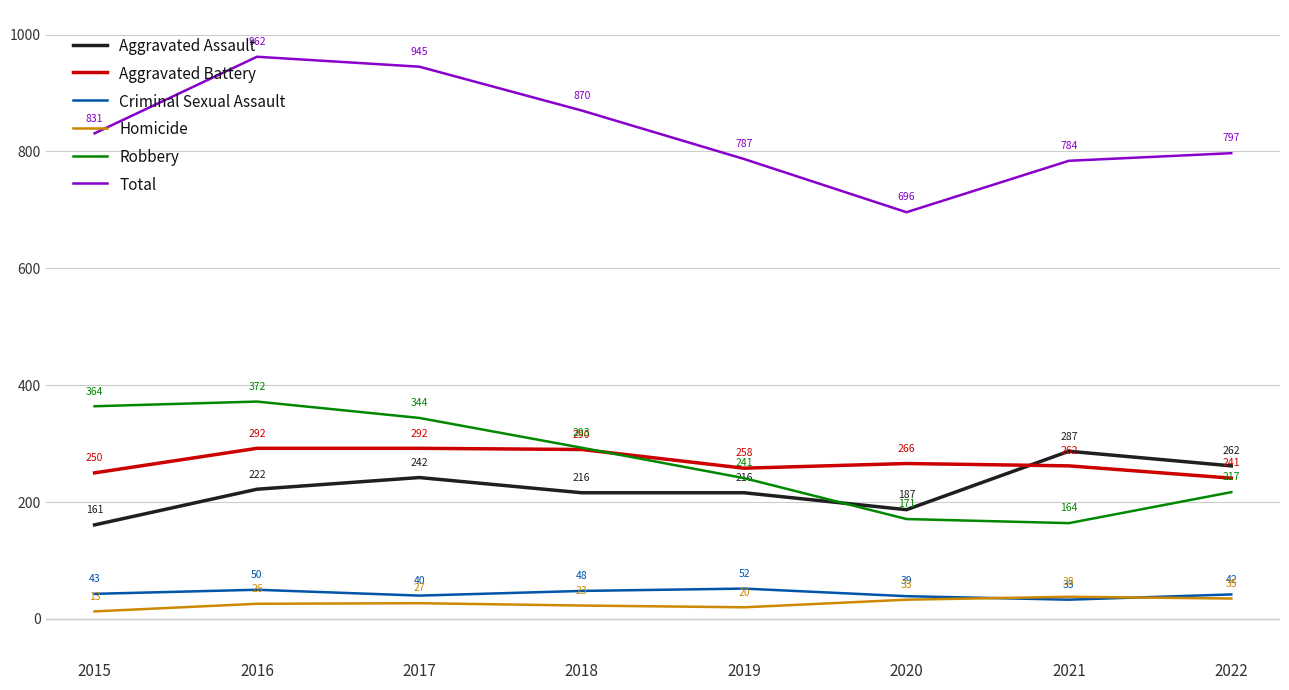

What is the sum of the Aggravated Assault values at 2015 and 2019?

377